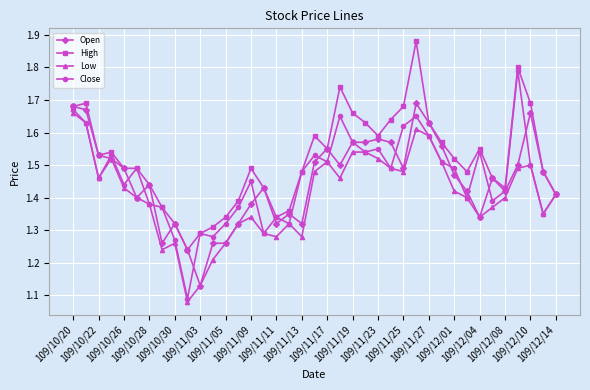

Which series has the widest spread of values?

Close